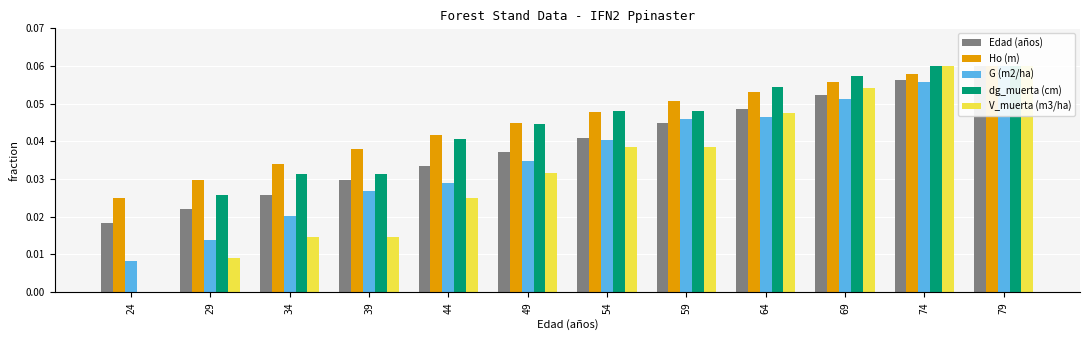

Does the chart contain any negative values?

No